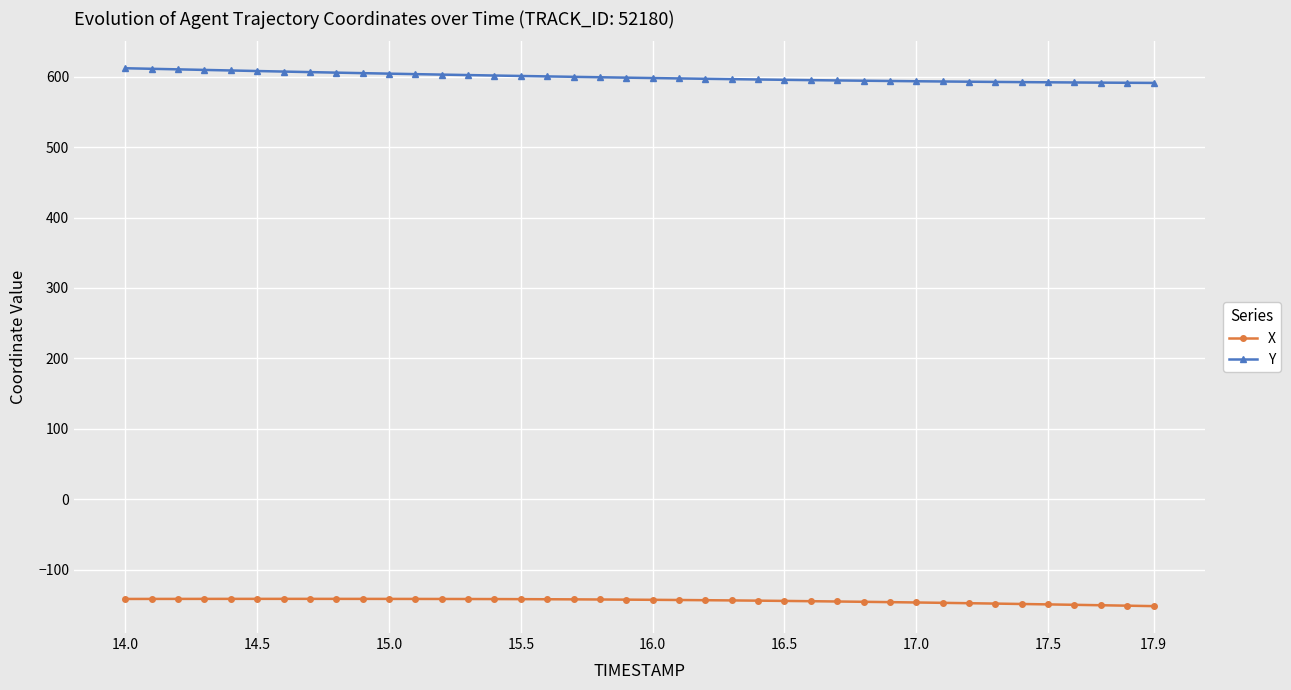

What is the value of the X point at the 15th from the left?

-141.7